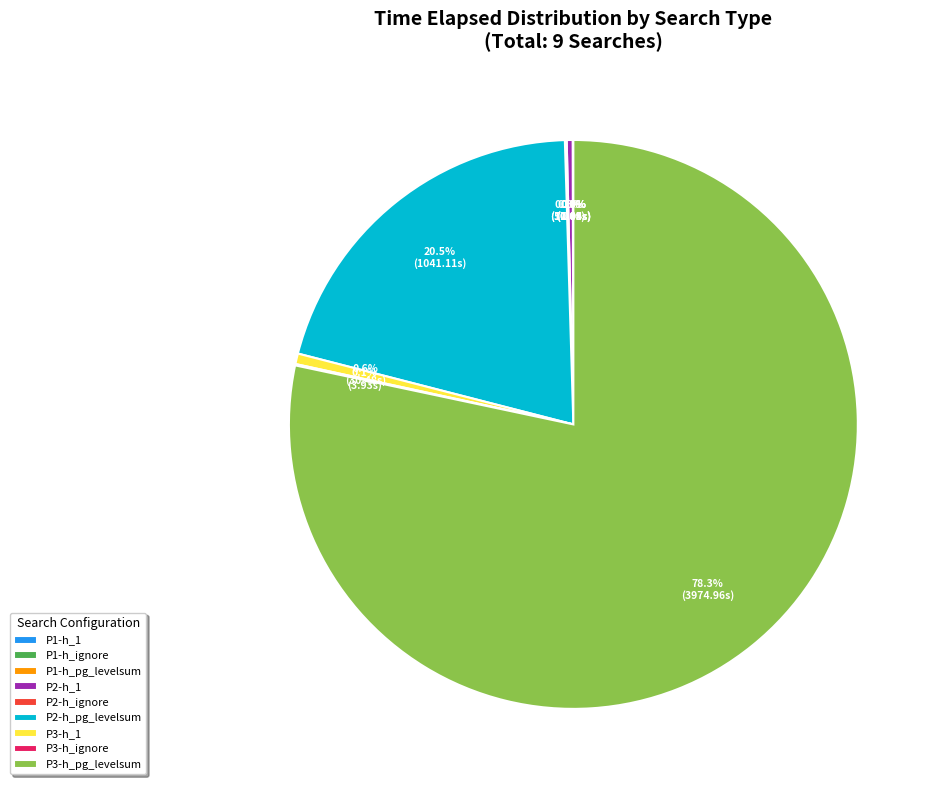

Between P3-h_pg_levelsum and P3-h_1, which is larger?

P3-h_pg_levelsum